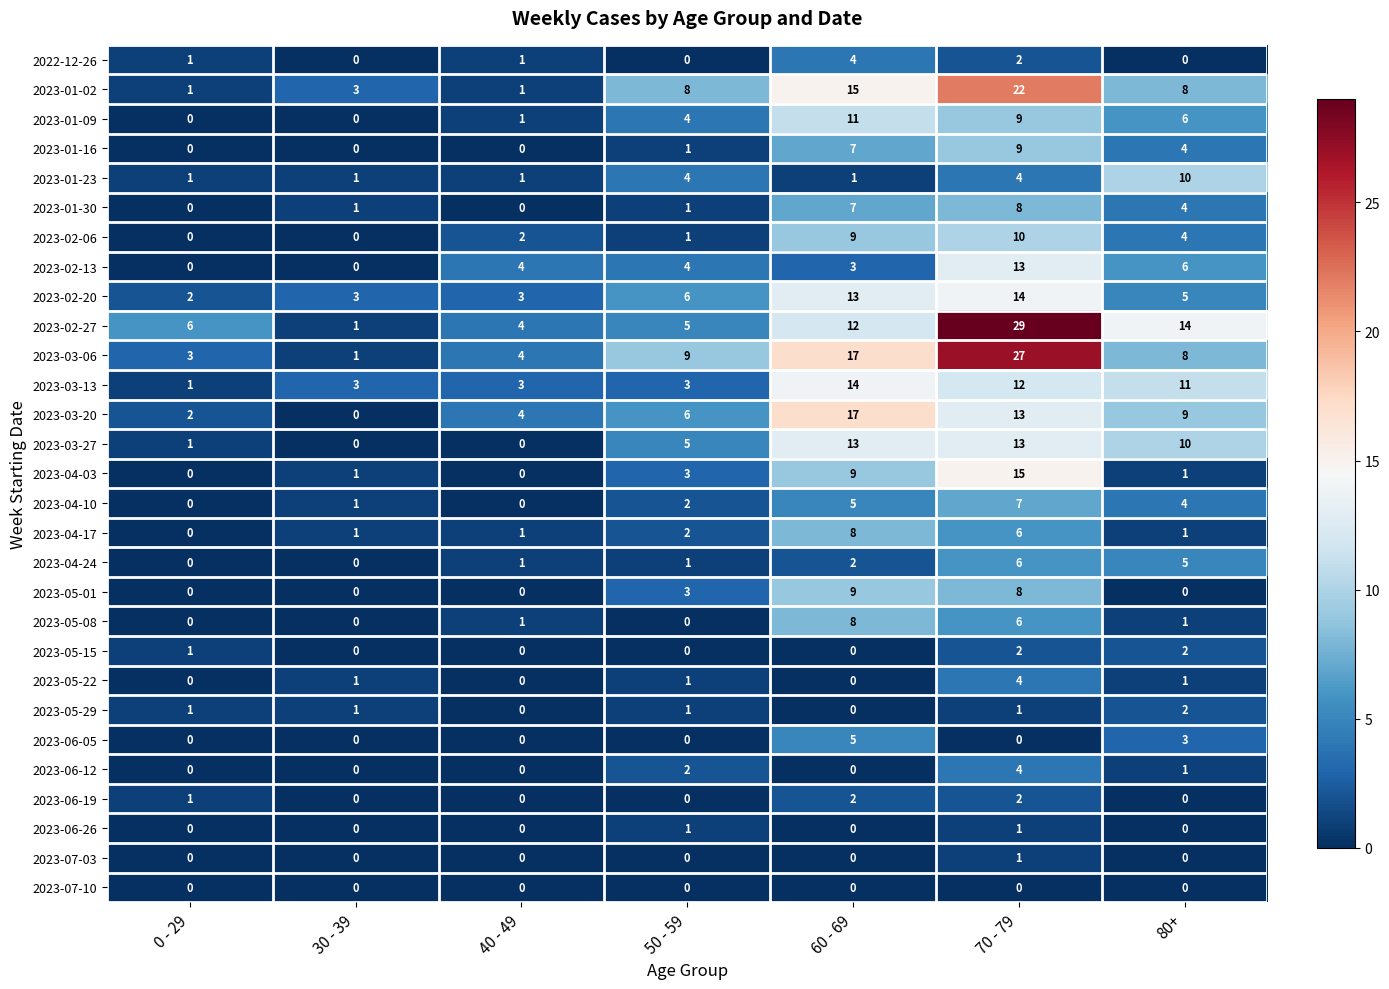

How many 2023-05-15 values are between 0 and 2?

7